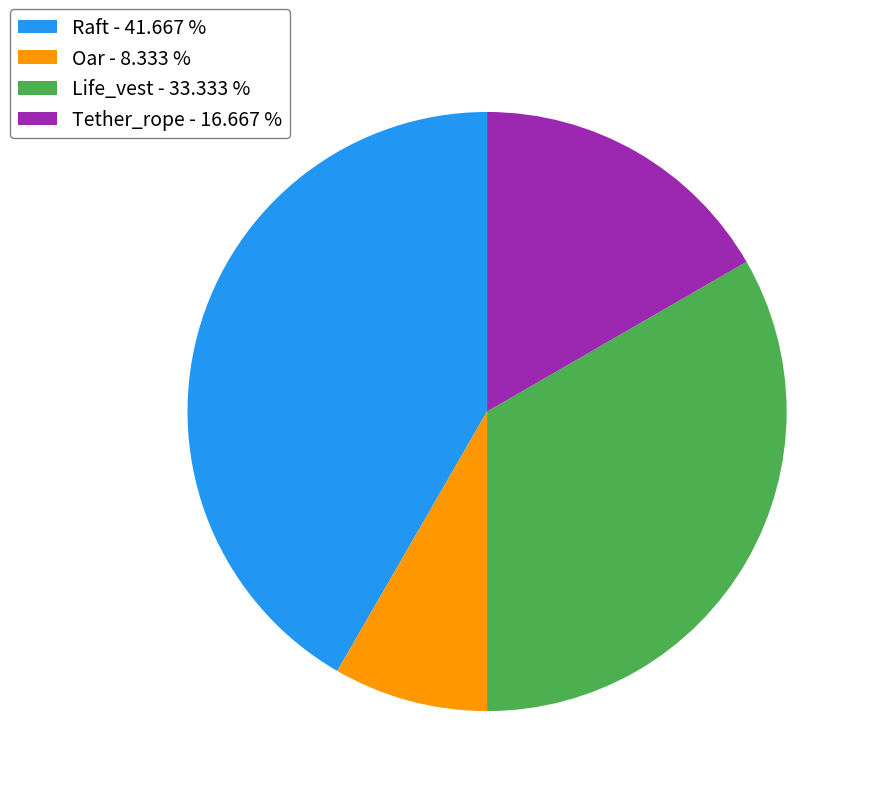

Do Raft - 41.667 % and Life_vest - 33.333 % together represent more than half of the pie?

Yes